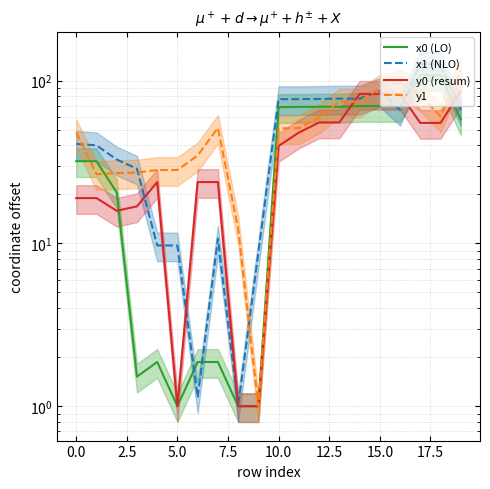

After their last crossing, which series has the higher values: y0 (resum) or x1 (NLO)?

y0 (resum)